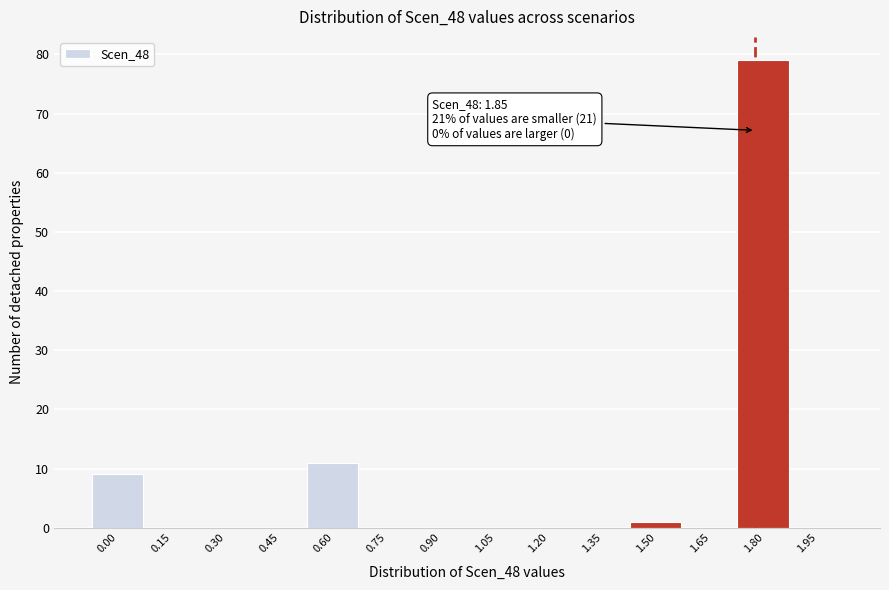

Reading right to left, list all the values displayed in this chart.

1.95=0	1.80=79	1.65=0	1.50=1	1.35=0	1.20=0	1.05=0	0.90=0	0.75=0	0.60=11	0.45=0	0.30=0	0.15=0	0.00=9